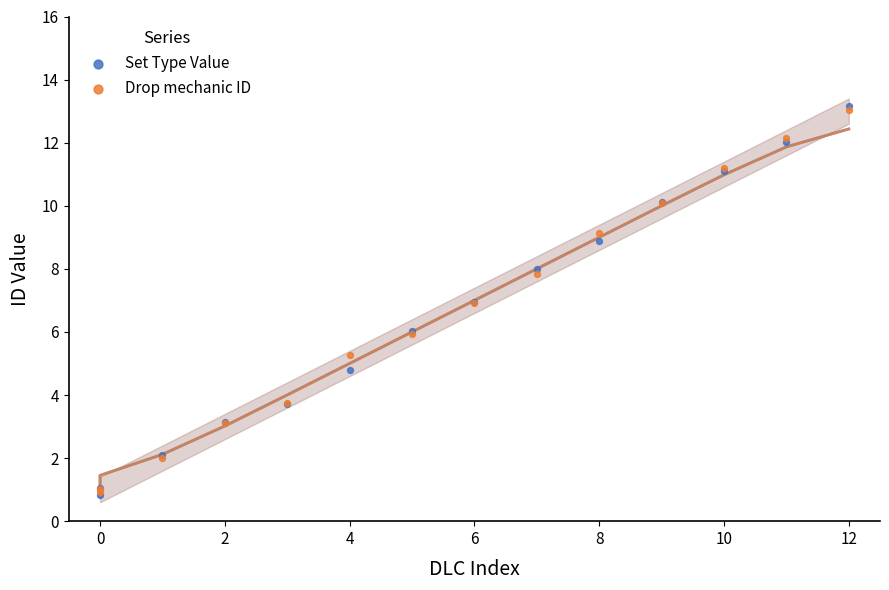

What are all the series names shown in the legend?

Set Type Value, Drop mechanic ID